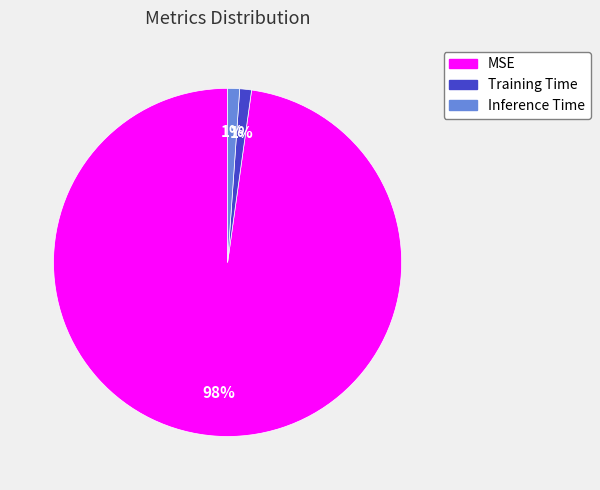

How many slices are in this pie chart?

3